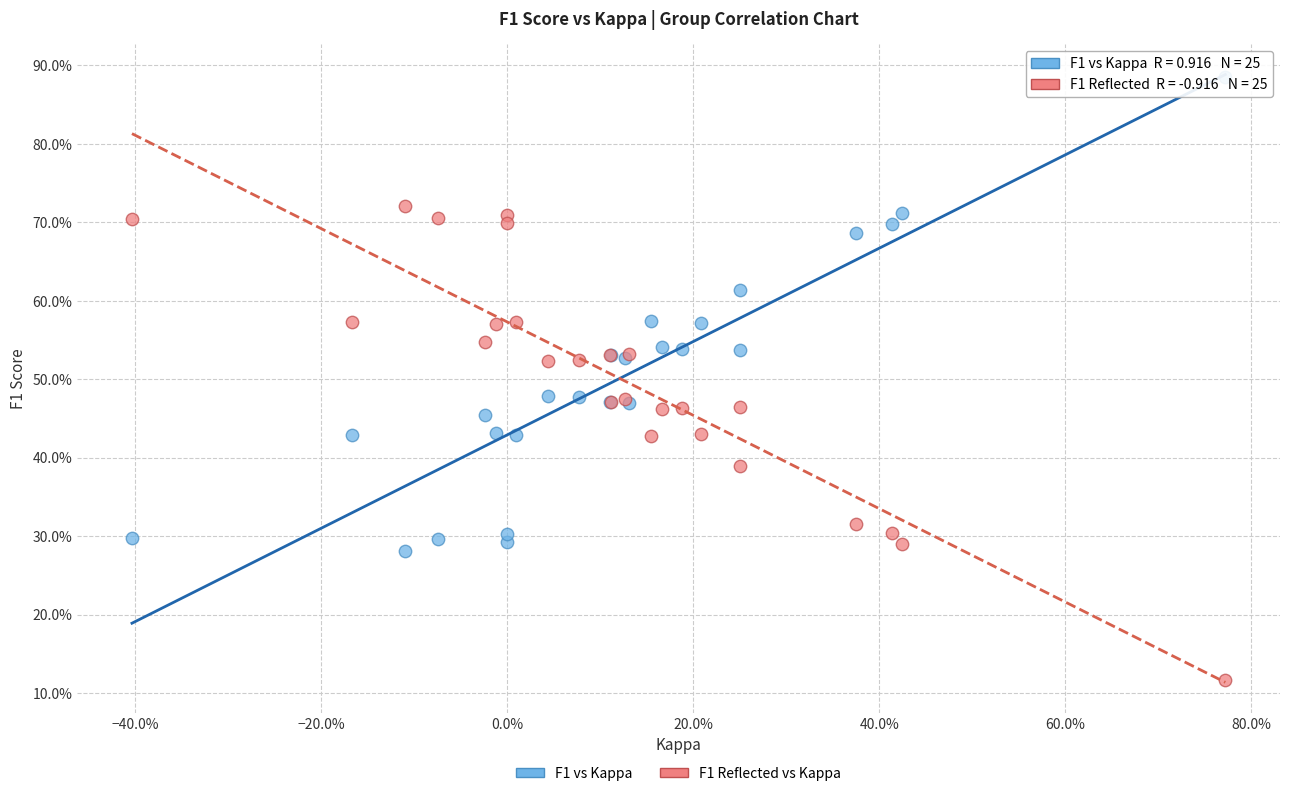

What are all the series names shown in the legend?

F1 vs Kappa, F1 Reflected vs Kappa